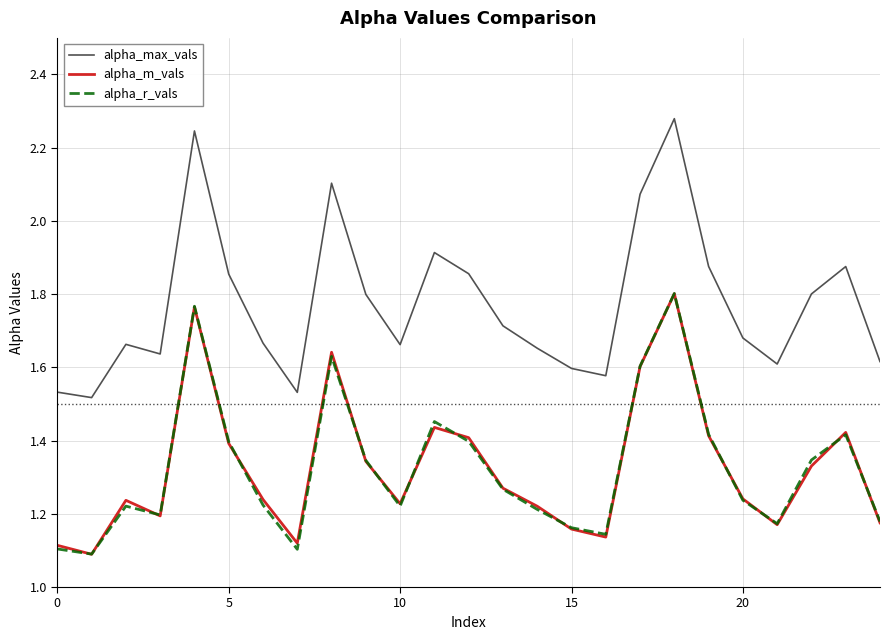

Which series has the largest total across all categories?

alpha_max_vals